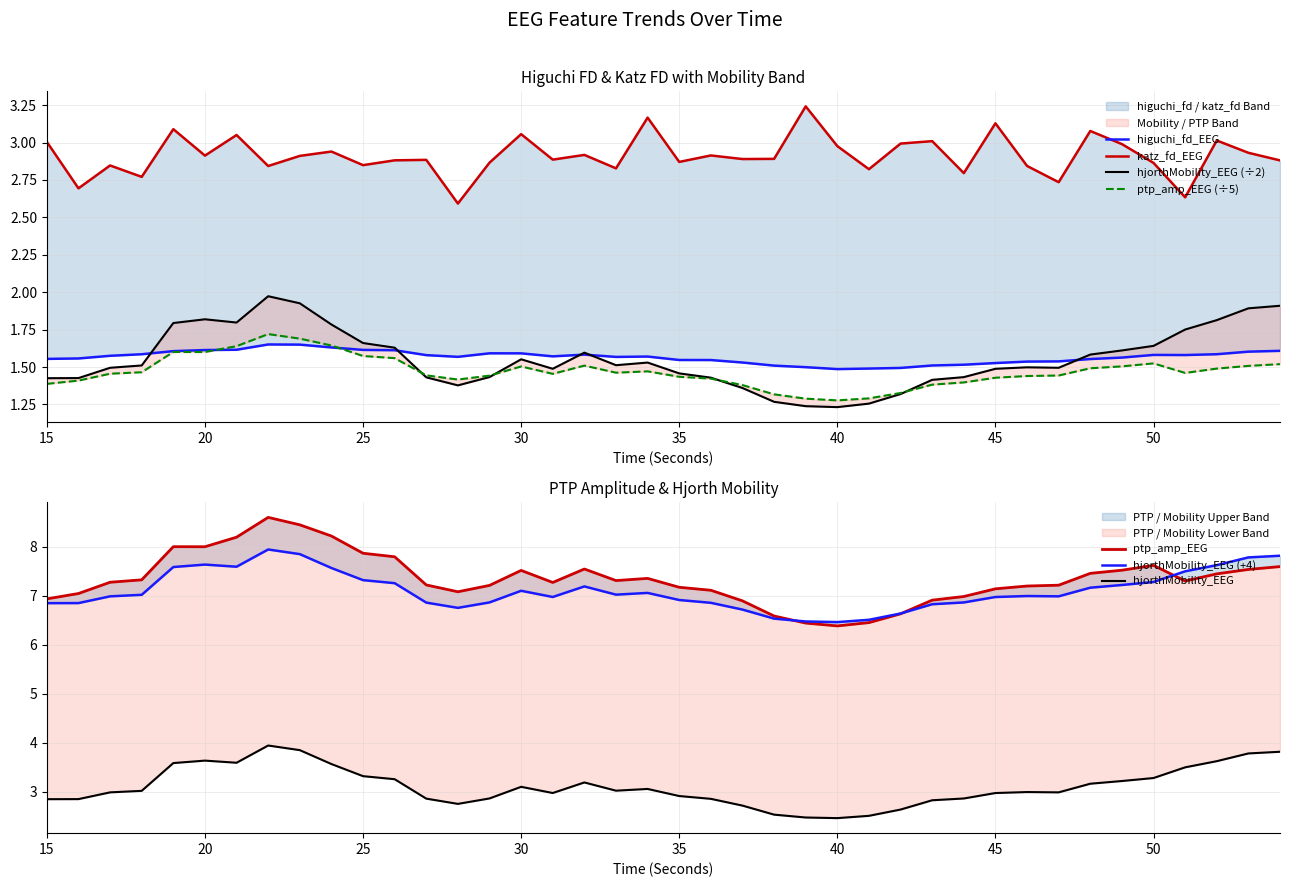

The value of katz_fd_EEG at 31 is 4.6. True or false?

False